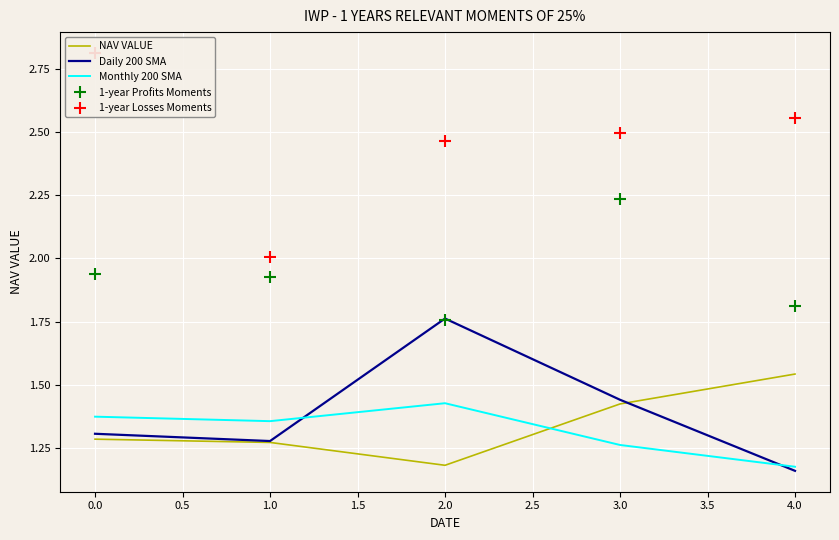

At which label does NAV VALUE reach its peak?

4.0